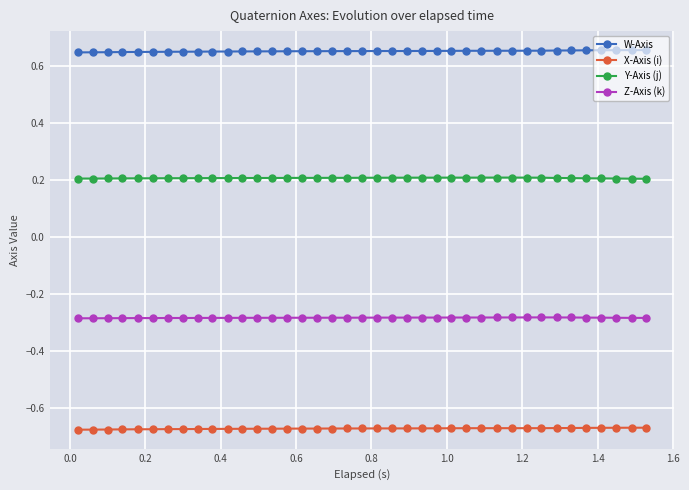

True or false: Y-Axis (j) and X-Axis (i) intersect in this chart.

False